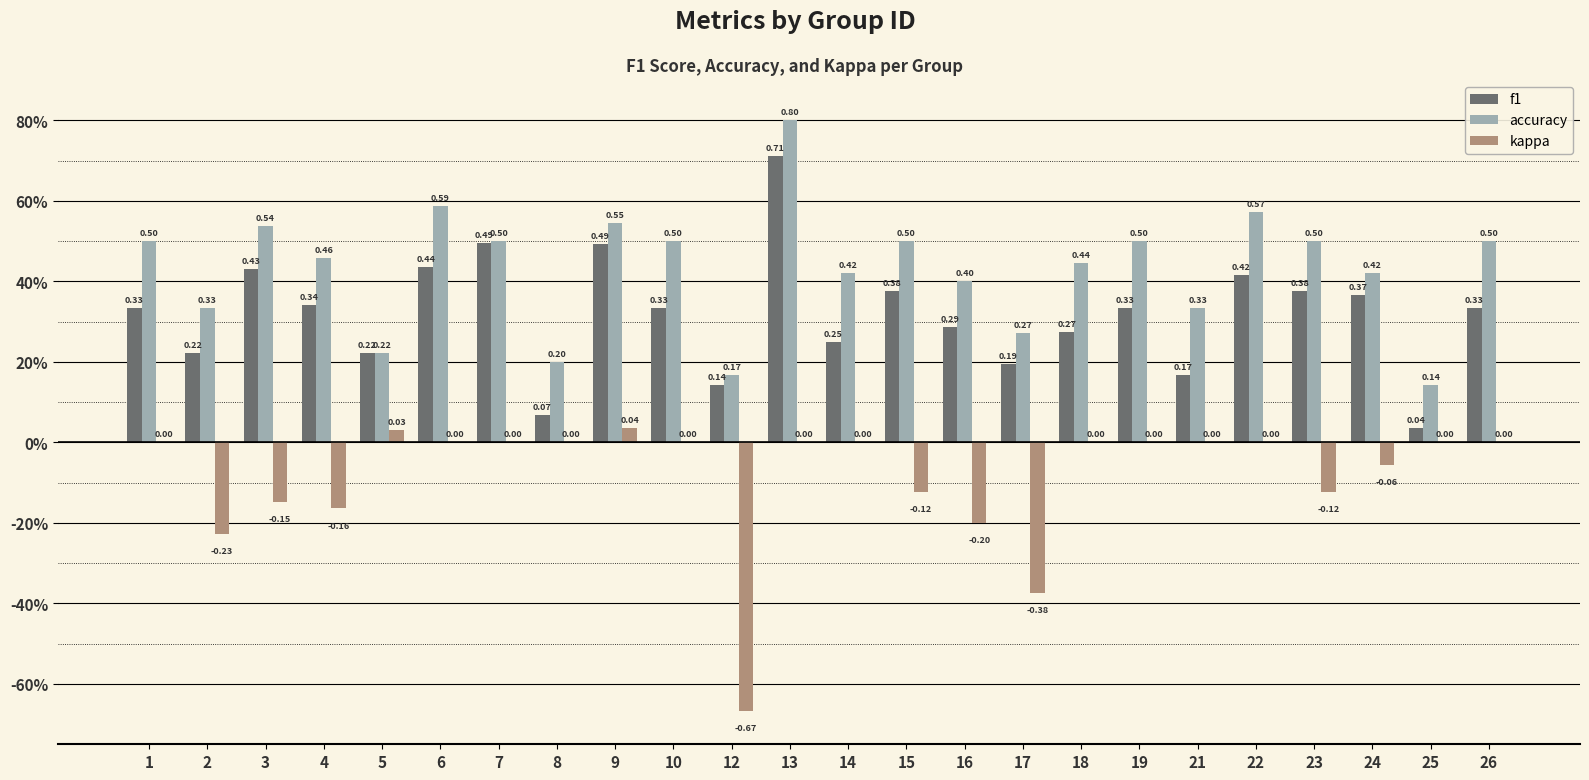

Are the bars grouped side by side (vs. stacked)?

Yes